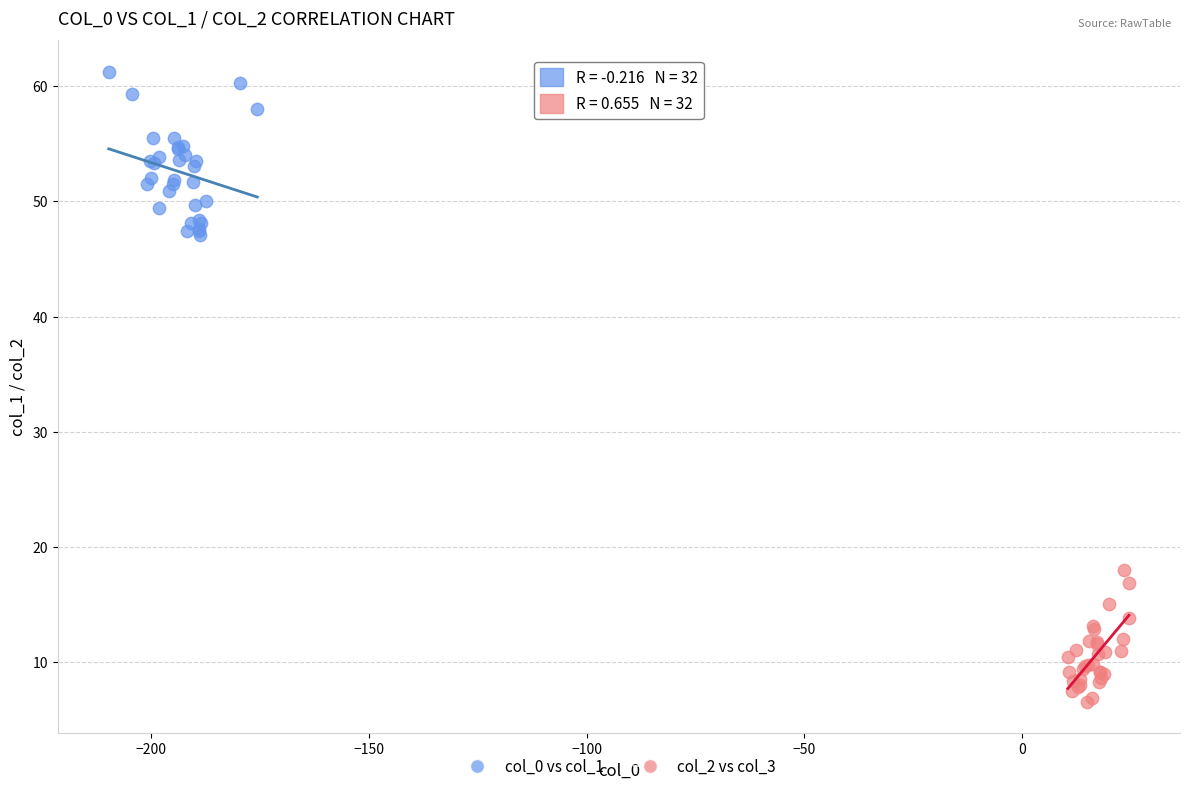

Which series reaches the minimum Y coordinate?

col_2 vs col_3